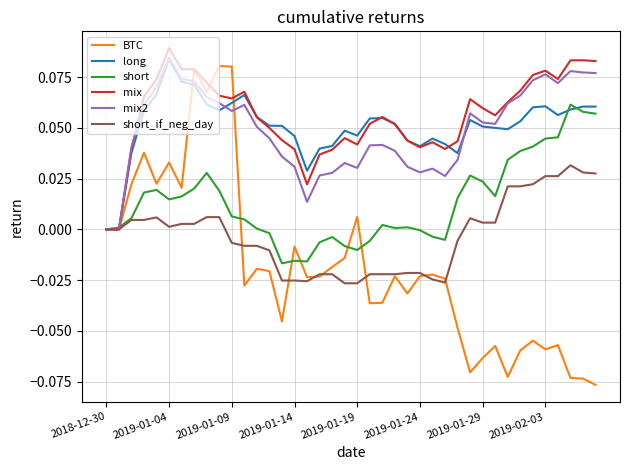

Which series has the largest range (max minus min)?

BTC